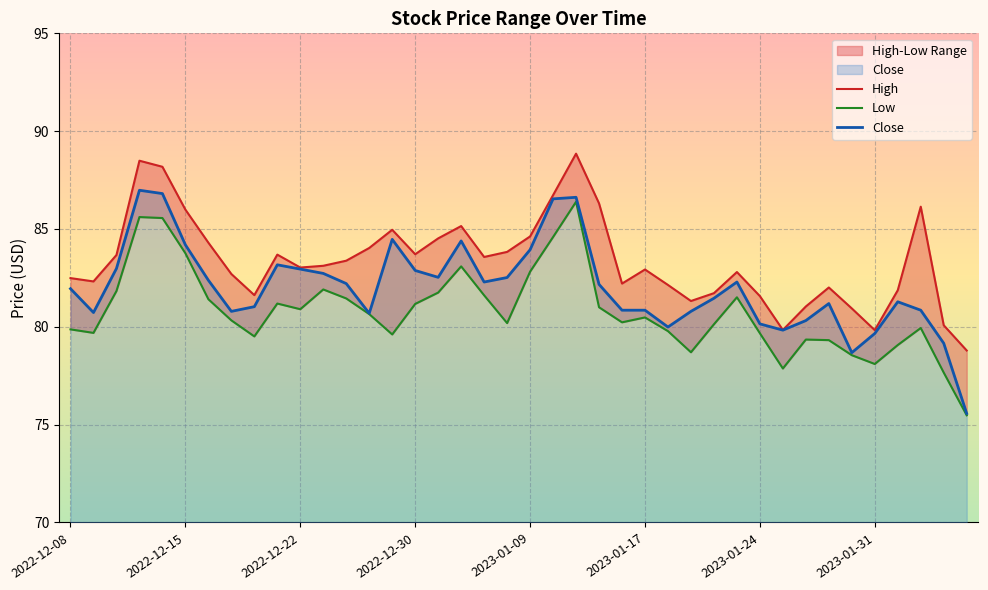

Does the chart display data point markers on the line(s)?

No